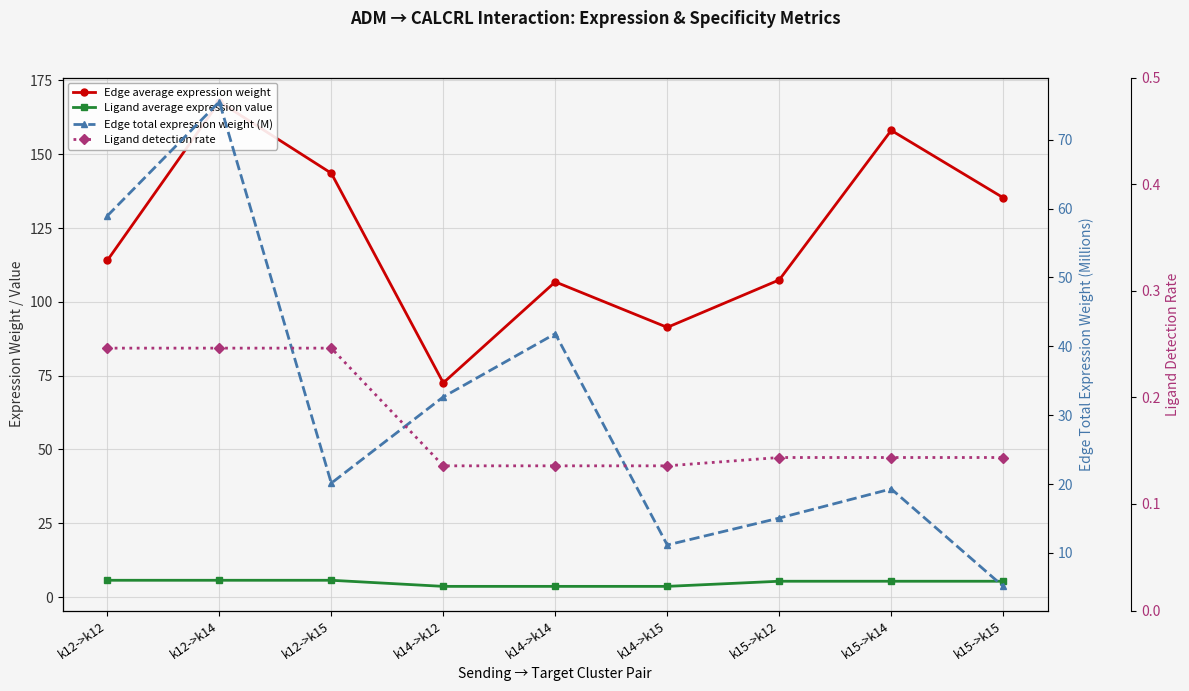

What is the sum of all Ligand detection rate values?

1.6